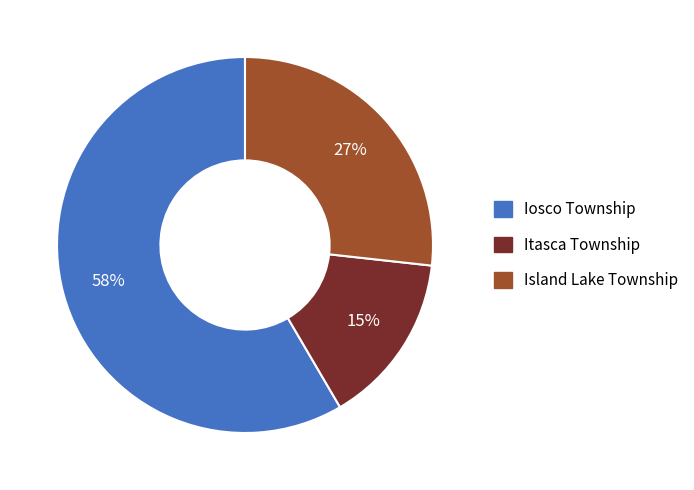

What is the smallest slice in the pie chart?

Itasca Township